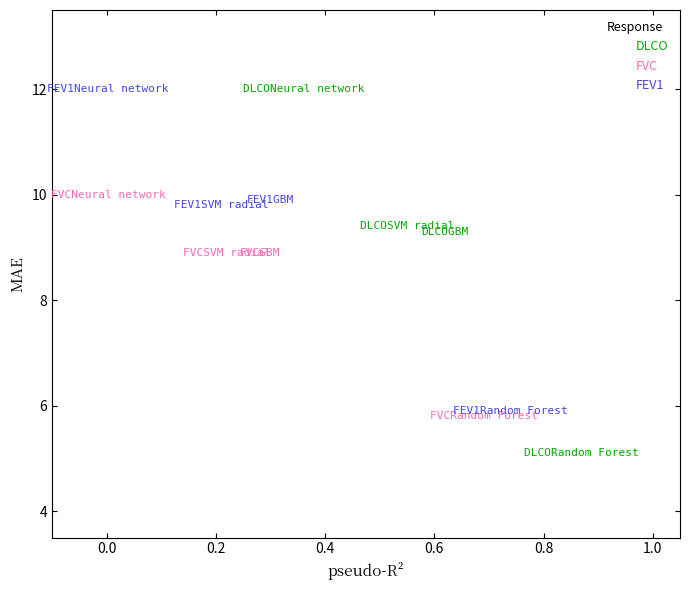

Which series reaches the minimum Y coordinate?

DLCO